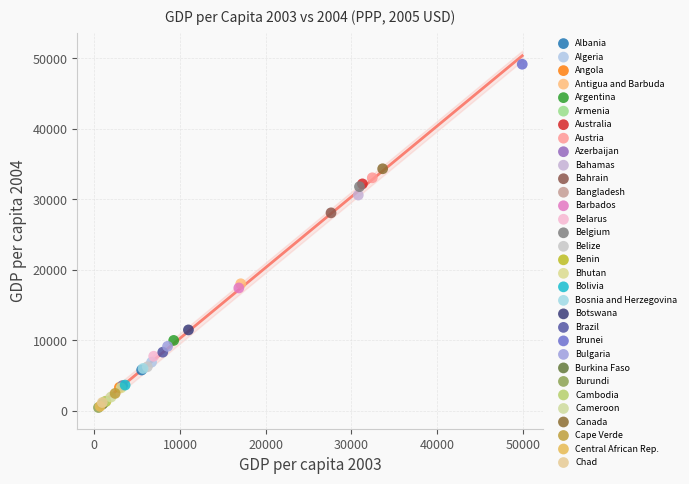

What are all the series names shown in the legend?

Albania, Algeria, Angola, Antigua and Barbuda, Argentina, Armenia, Australia, Austria, Azerbaijan, Bahamas, Bahrain, Bangladesh, Barbados, Belarus, Belgium, Belize, Benin, Bhutan, Bolivia, Bosnia and Herzegovina, Botswana, Brazil, Brunei, Bulgaria, Burkina Faso, Burundi, Cambodia, Cameroon, Canada, Cape Verde, Central African Rep., Chad